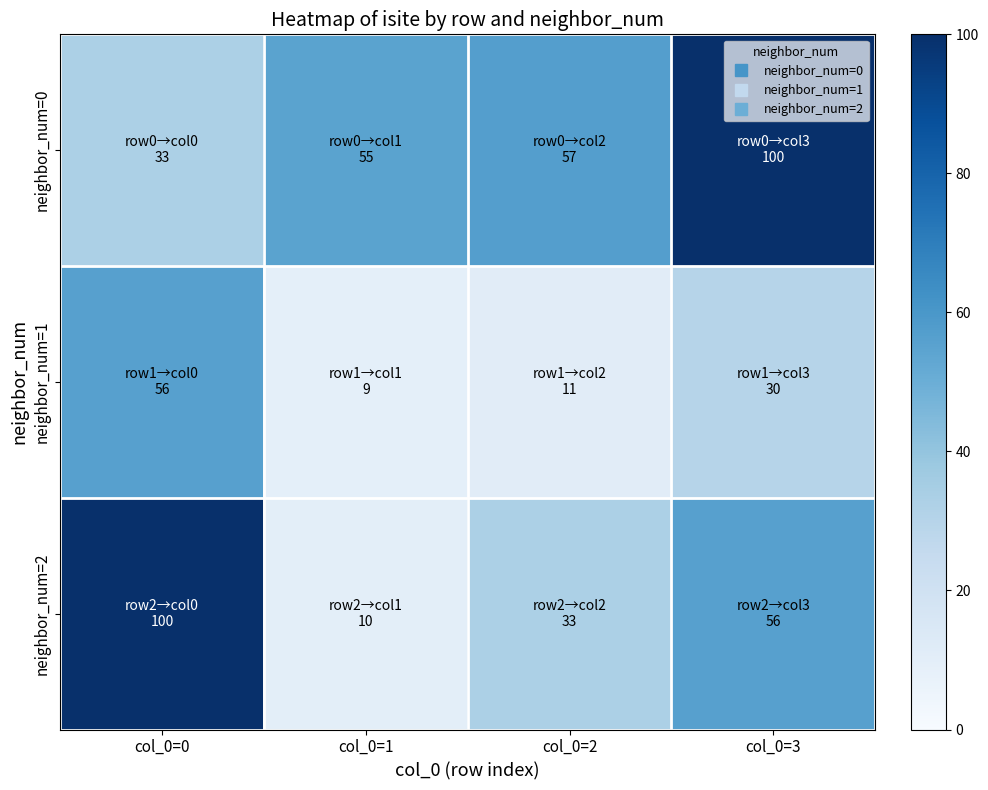

At col_0=3, list the series in order from smallest to largest.

neighbor_num=1, neighbor_num=2, neighbor_num=0